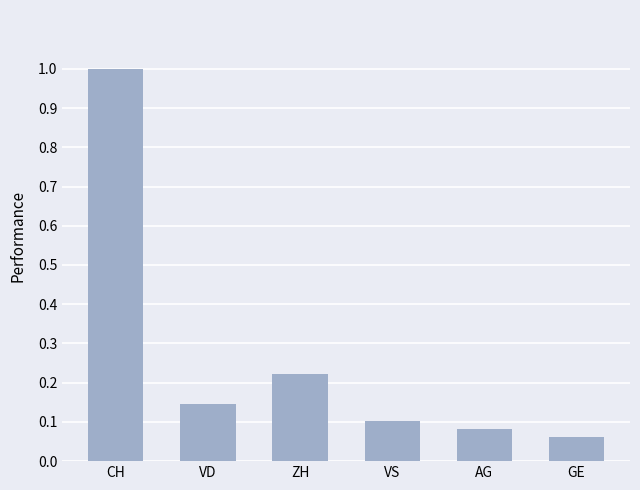

Does the chart contain any negative values?

No